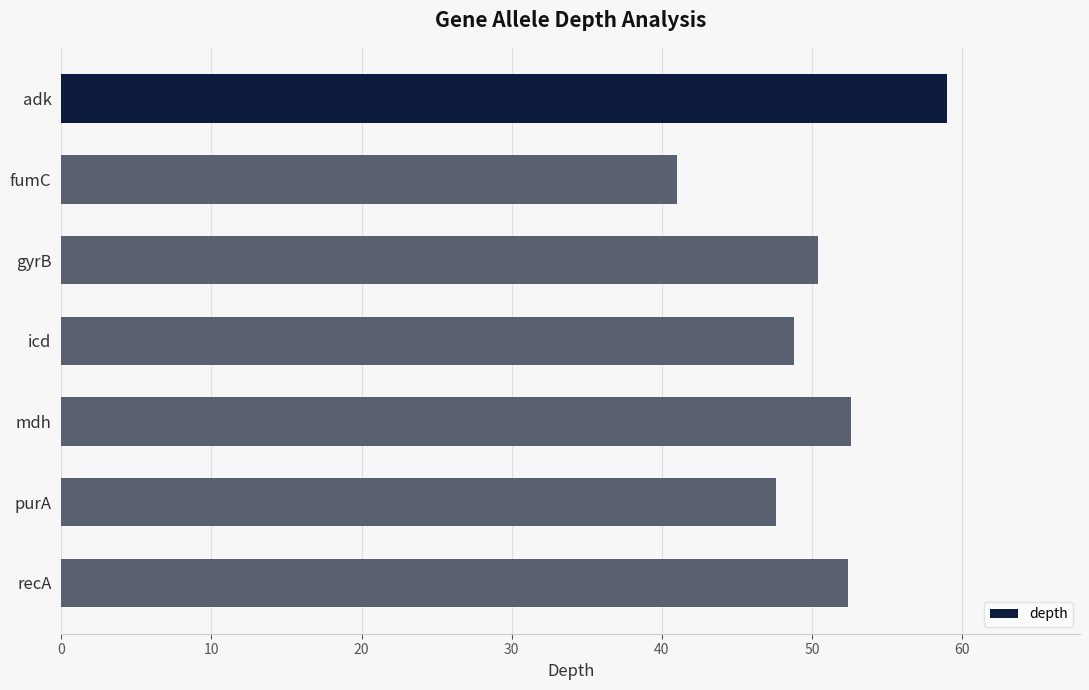

Where is the data nearest to the value 50?

gyrB